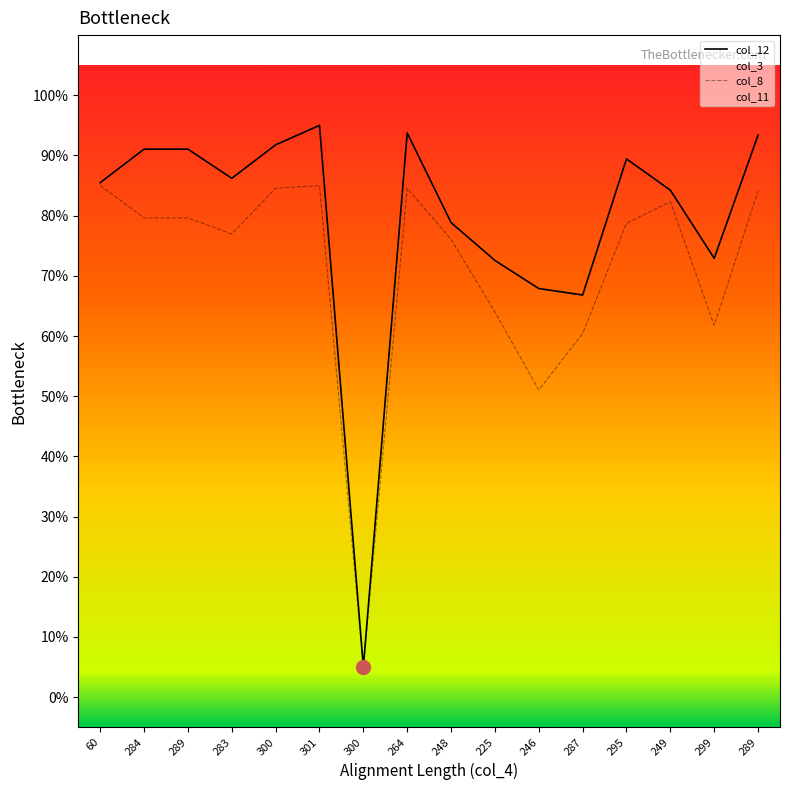

What is the difference between the col_12 values at 301 and 289?

1.6